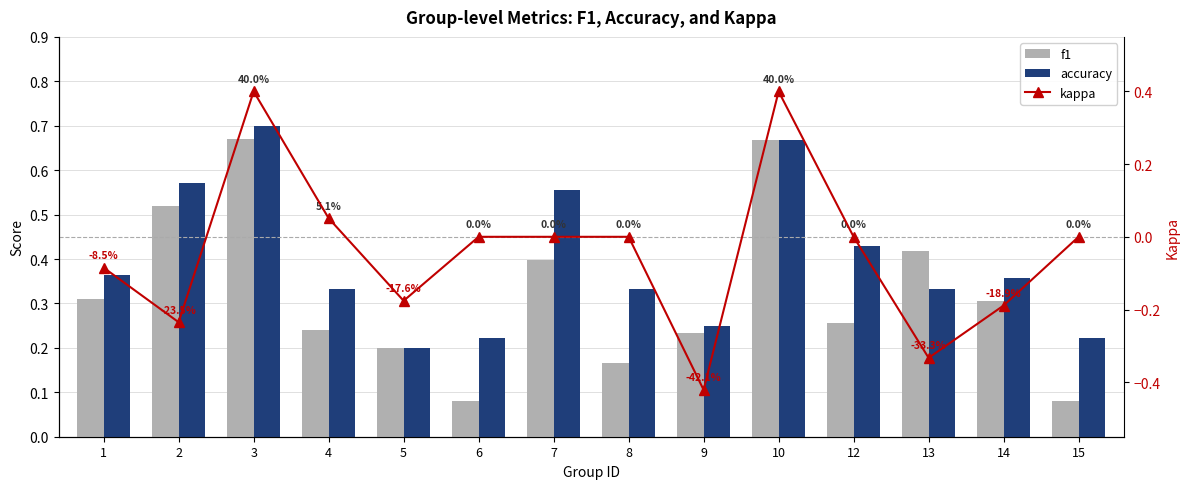

Rank the series at 14 from lowest to highest value.

kappa, f1, accuracy